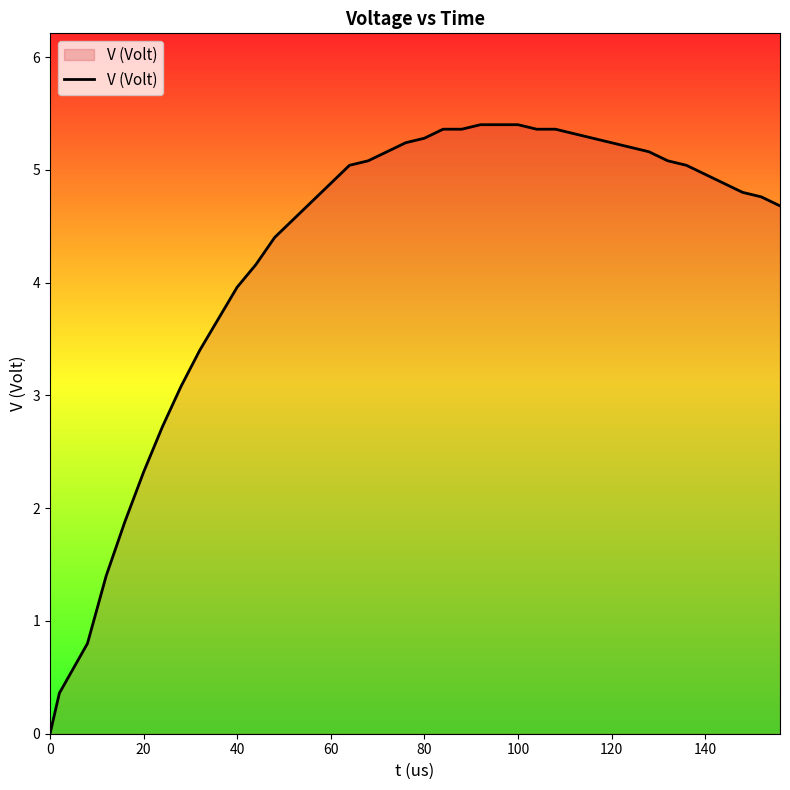

What is the maximum value shown in the chart?

5.4